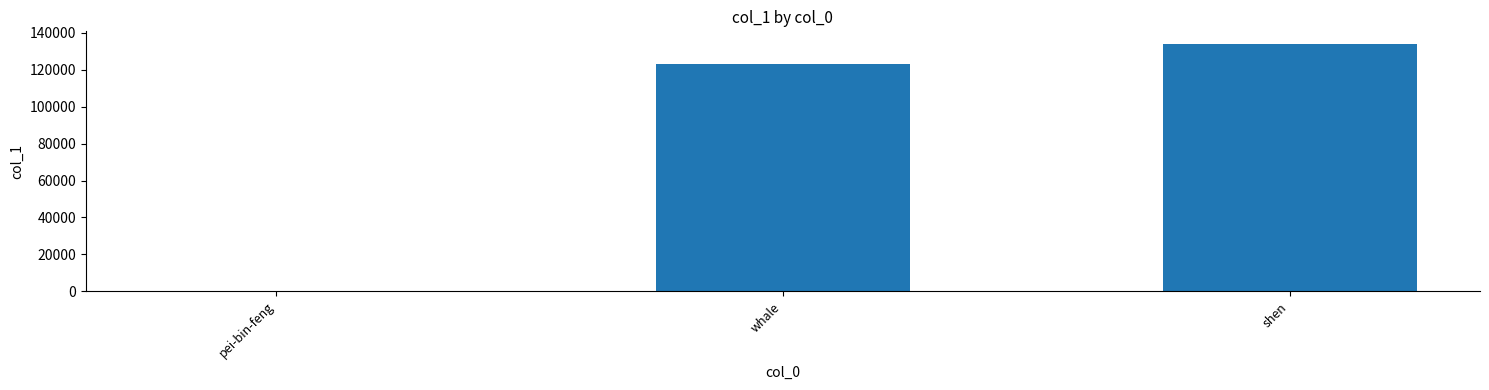

Which has a higher value, shen or whale?

shen